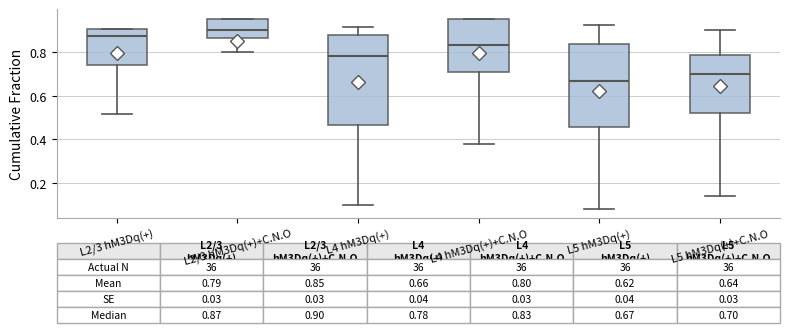

Comparing the boxes themselves (not the whiskers), which one is the tallest?

L4 hM3Dq(+)